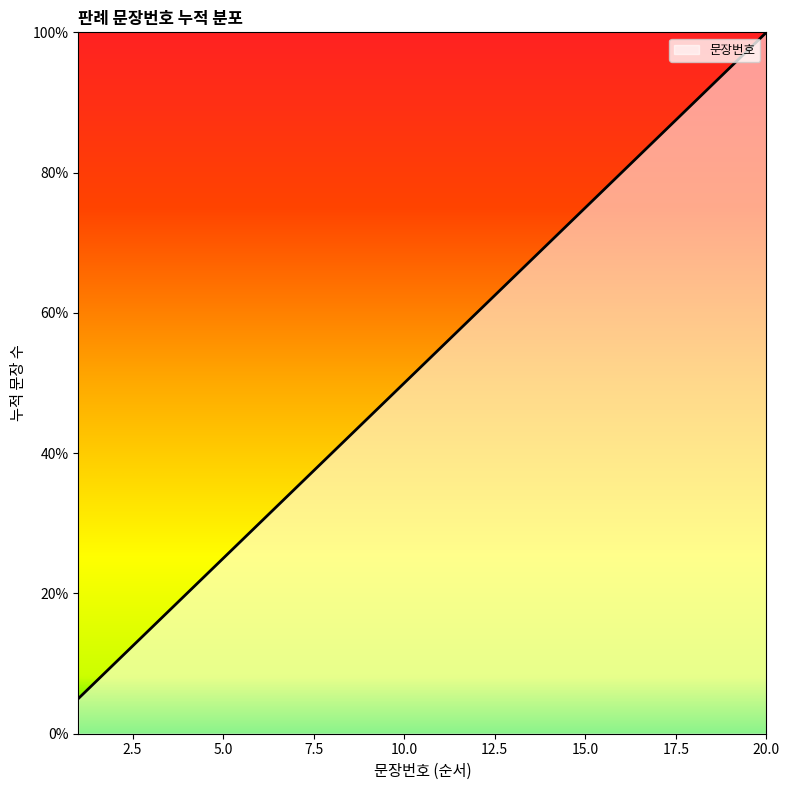

How many values exceed 55?

10